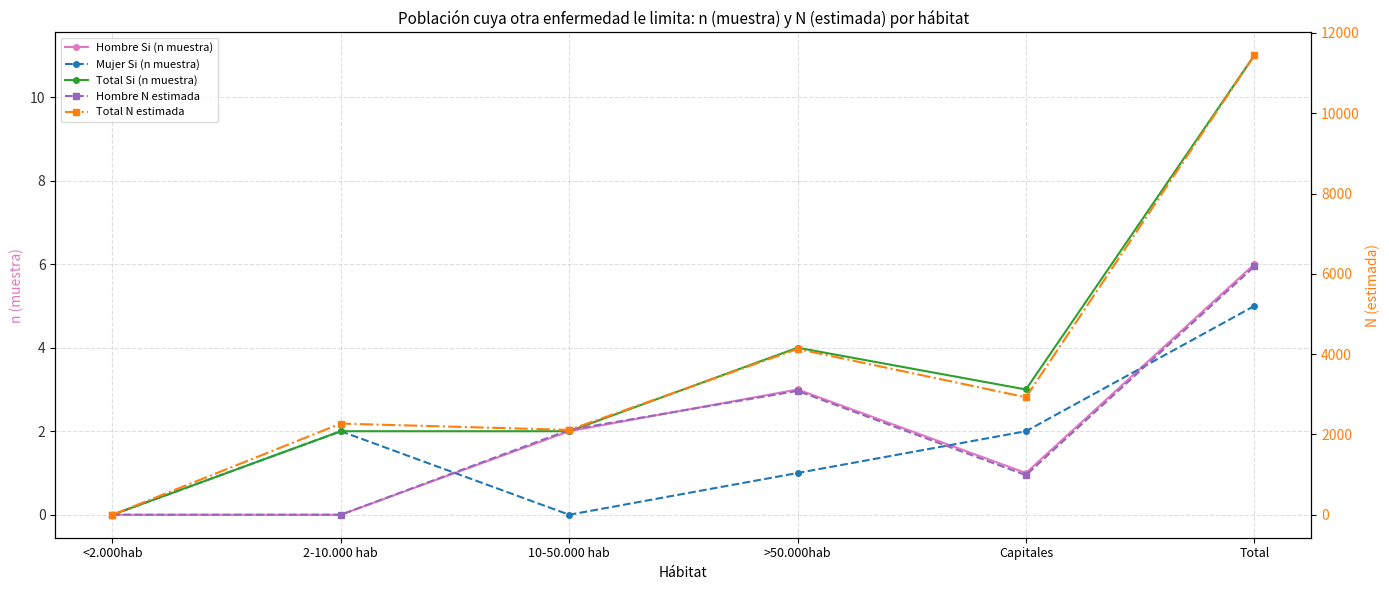

Reading left to right, what are all the values shown in this chart?

Hombre Si (n muestra): <2.000hab=0	2-10.000 hab=0	10-50.000 hab=2	>50.000hab=3	Capitales=1	Total=6
Mujer Si (n muestra): <2.000hab=0	2-10.000 hab=2	10-50.000 hab=0	>50.000hab=1	Capitales=2	Total=5
Total Si (n muestra): <2.000hab=0	2-10.000 hab=2	10-50.000 hab=2	>50.000hab=4	Capitales=3	Total=11
Hombre N estimada: <2.000hab=0	2-10.000 hab=0	10-50.000 hab=2113	>50.000hab=3085	Capitales=986	Total=6184
Total N estimada: <2.000hab=0	2-10.000 hab=2271	10-50.000 hab=2113	>50.000hab=4130	Capitales=2927	Total=11442